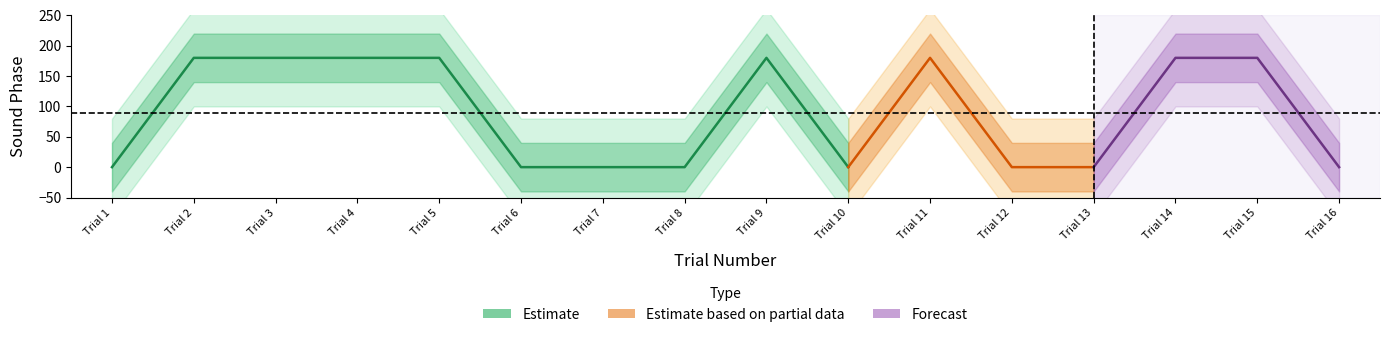

Reading right to left, transcribe all the data shown in this chart.

0	180	180	0	0	180	0	180	0	0	0	180	180	180	180	0